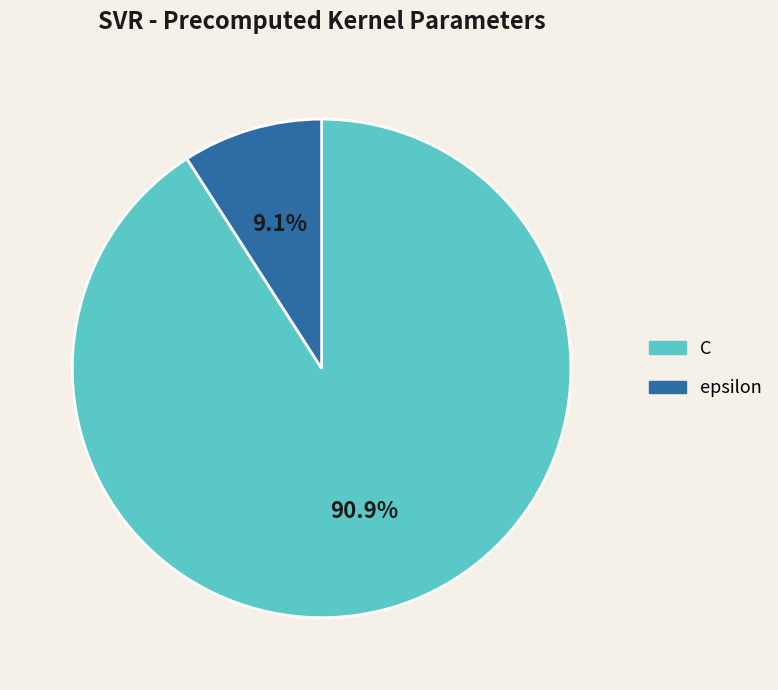

Approximately how many times larger is the value at C compared to epsilon?

10.0